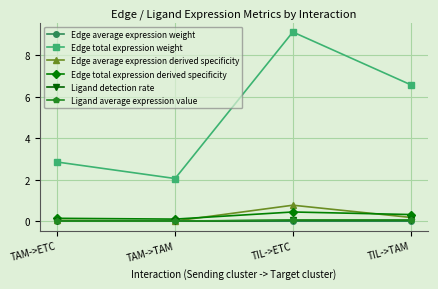

How many interior local peaks does the Edge total expression weight series have?

1